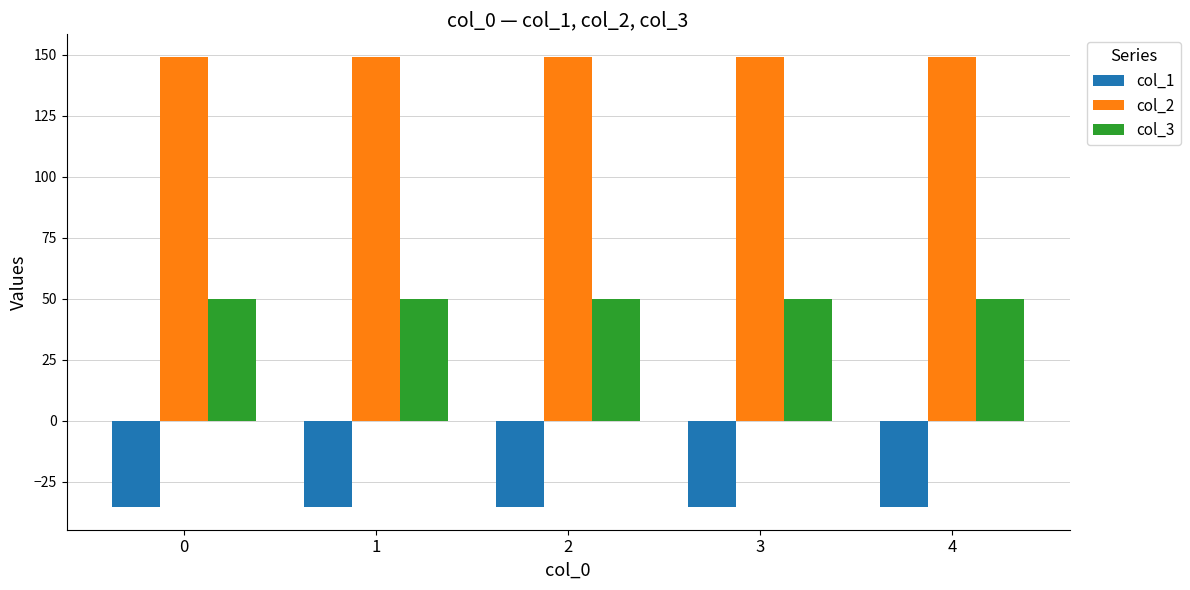

The col_2 series shows 149.2 at 0. True or false?

True